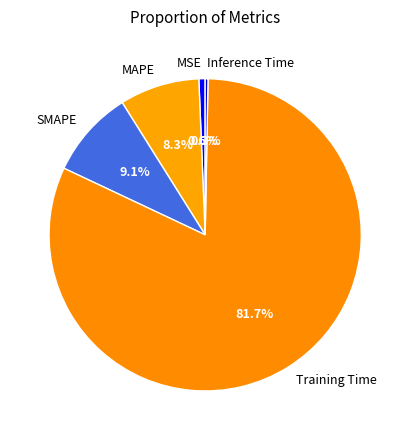

Combined, what portion of the pie is SMAPE and Training Time?

90.8%